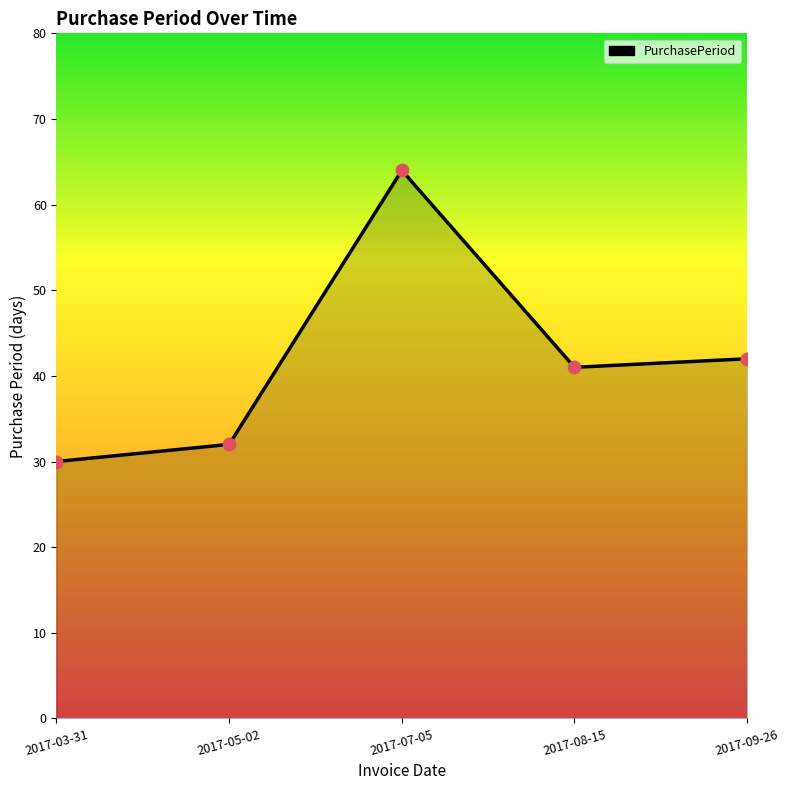

Between 2017-09-26 and 2017-05-02, which is larger?

2017-09-26